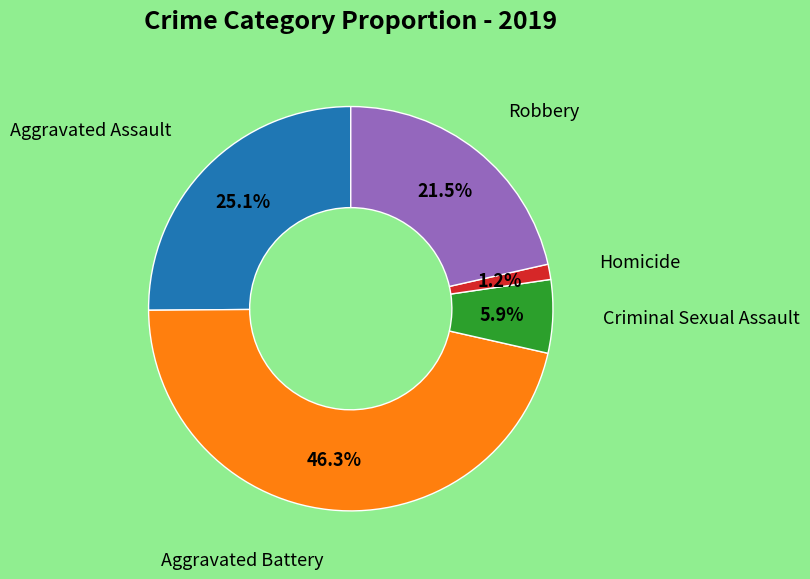

Does any single category account for the majority?

No